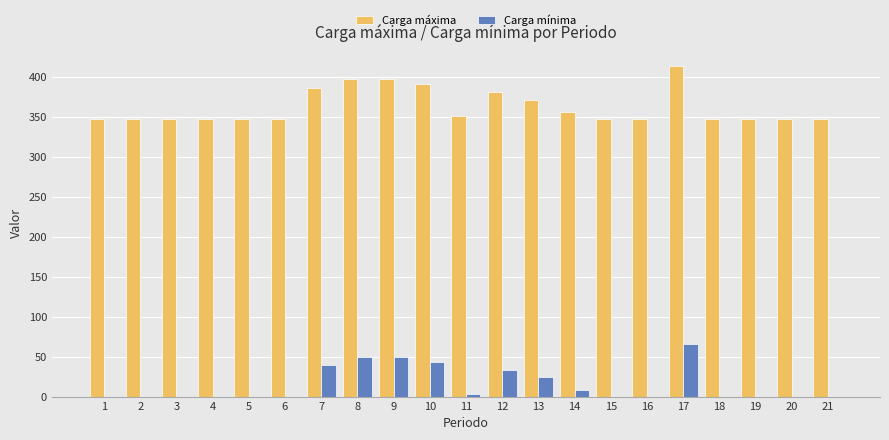

Which category has the highest value in the Carga mínima series?

17